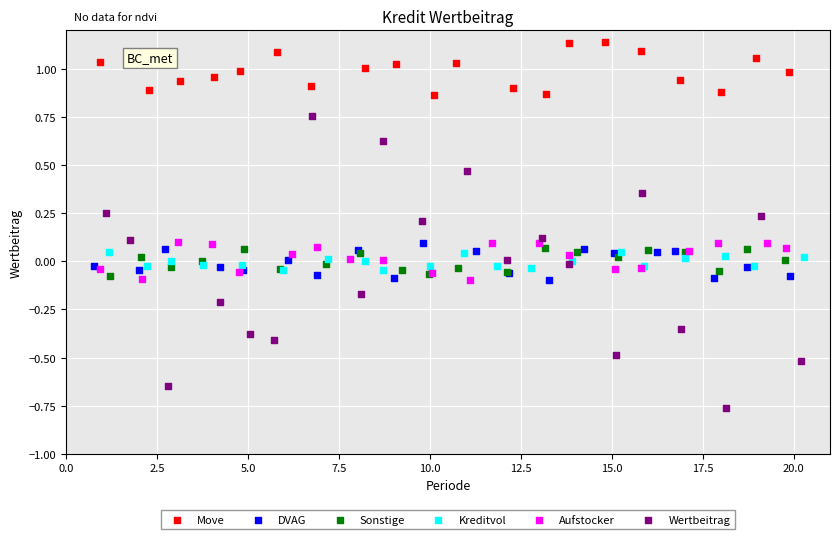

Which series contains the highest Y value?

Move